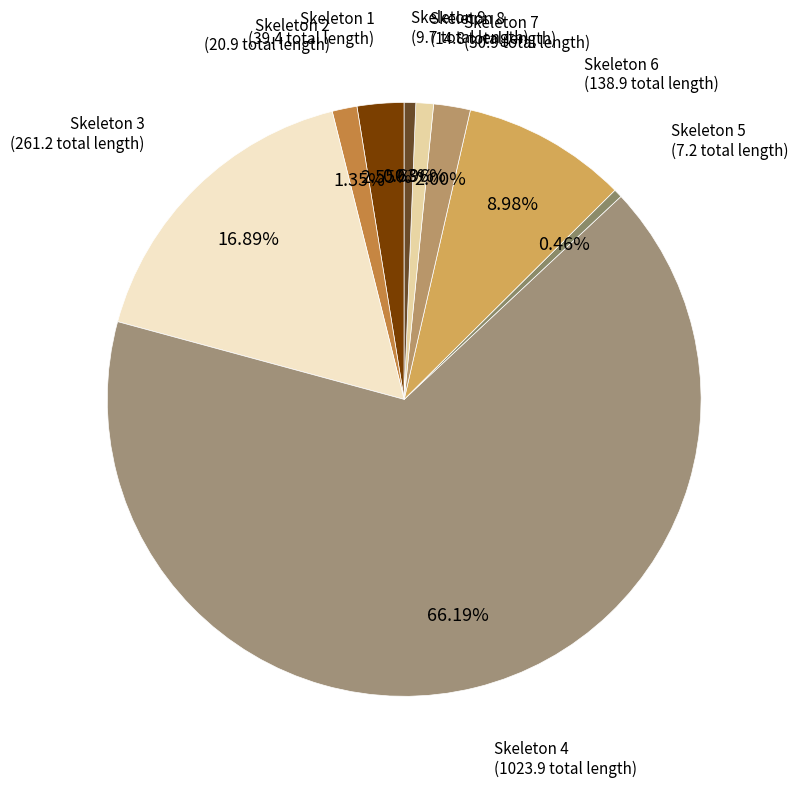

Is there a majority slice in this chart?

Yes